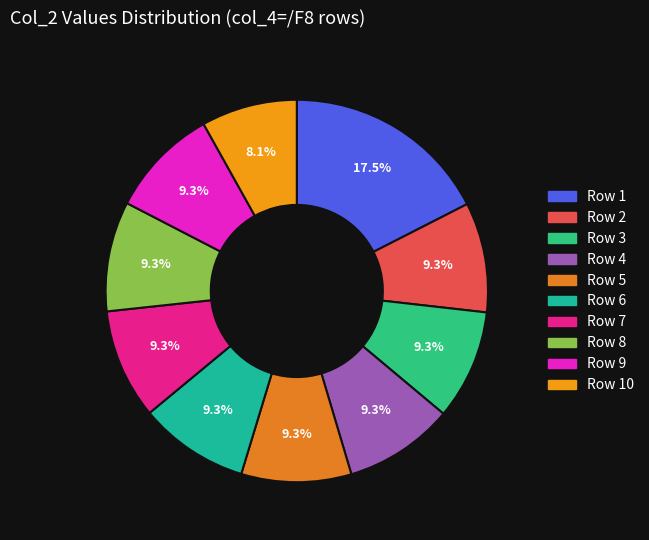

Is there any slice that represents more than half of the pie?

No